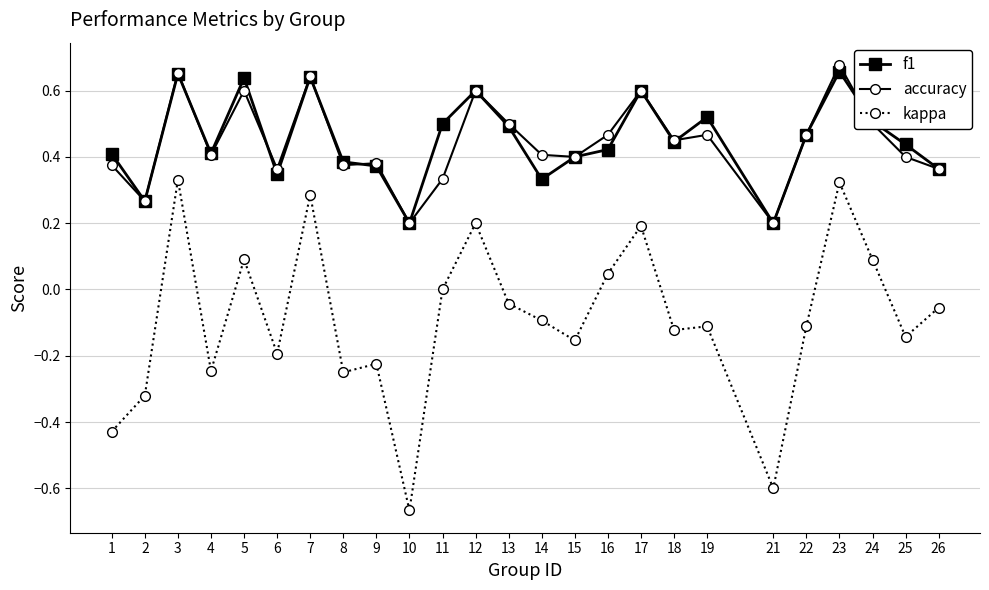

Between 1 and 8, which series saw the biggest shift?

kappa